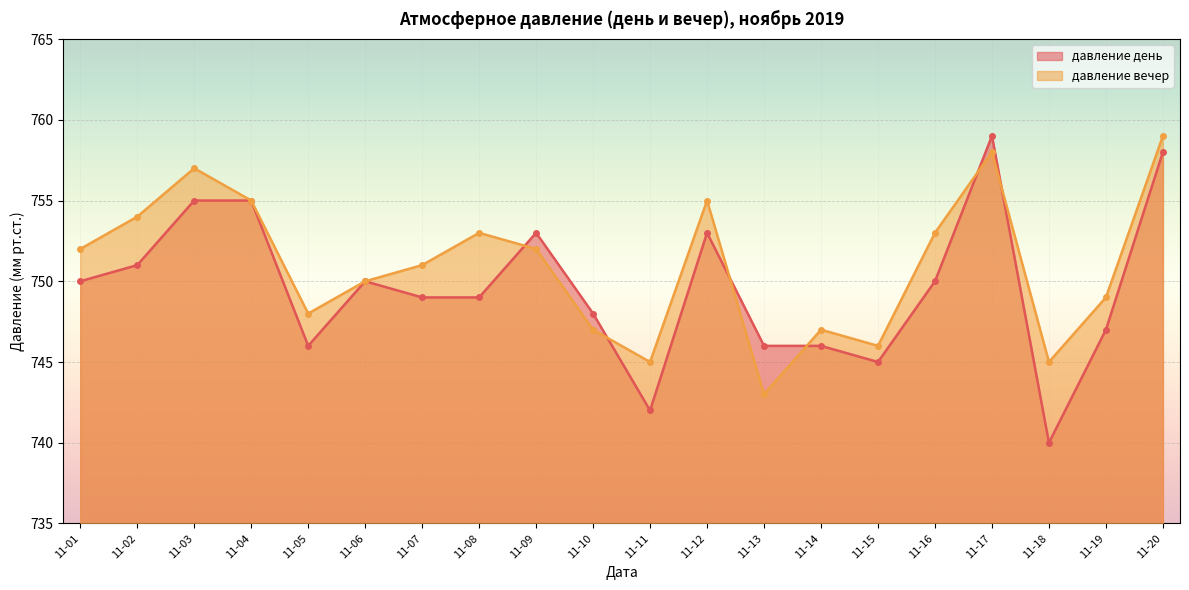

Is the value of давление день at 11-10 greater than the value of давление вечер at 11-10?

Yes